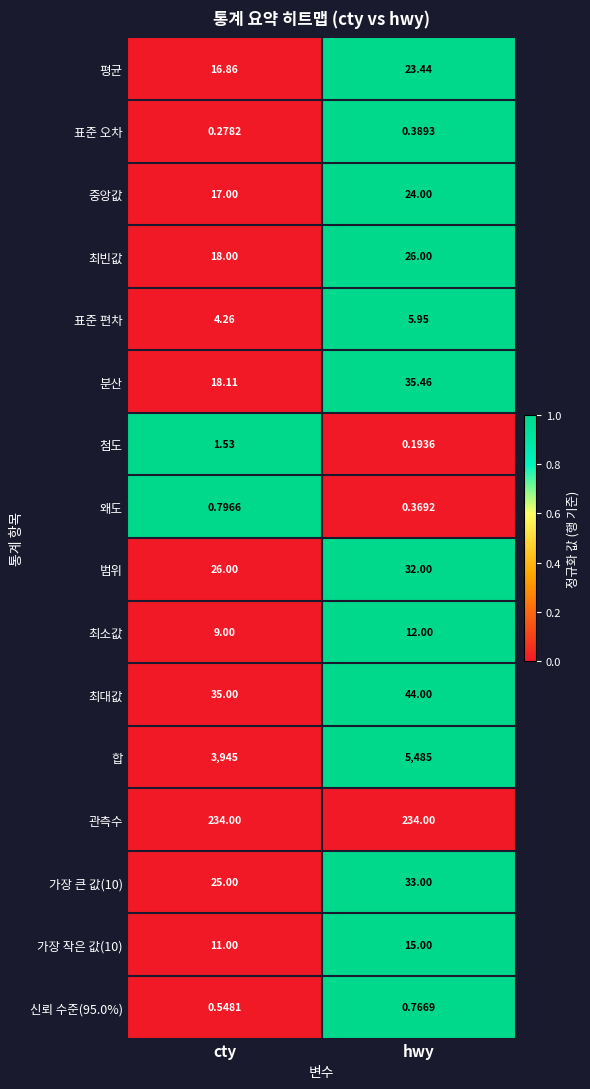

Count the number of categories in the chart.

2